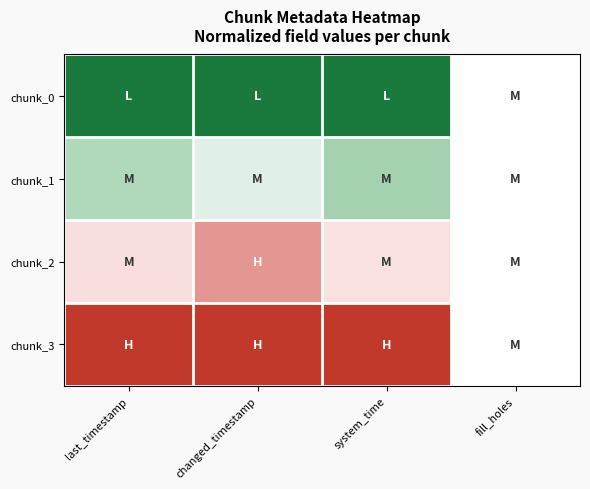

Which series has the largest total across all categories?

chunk_3